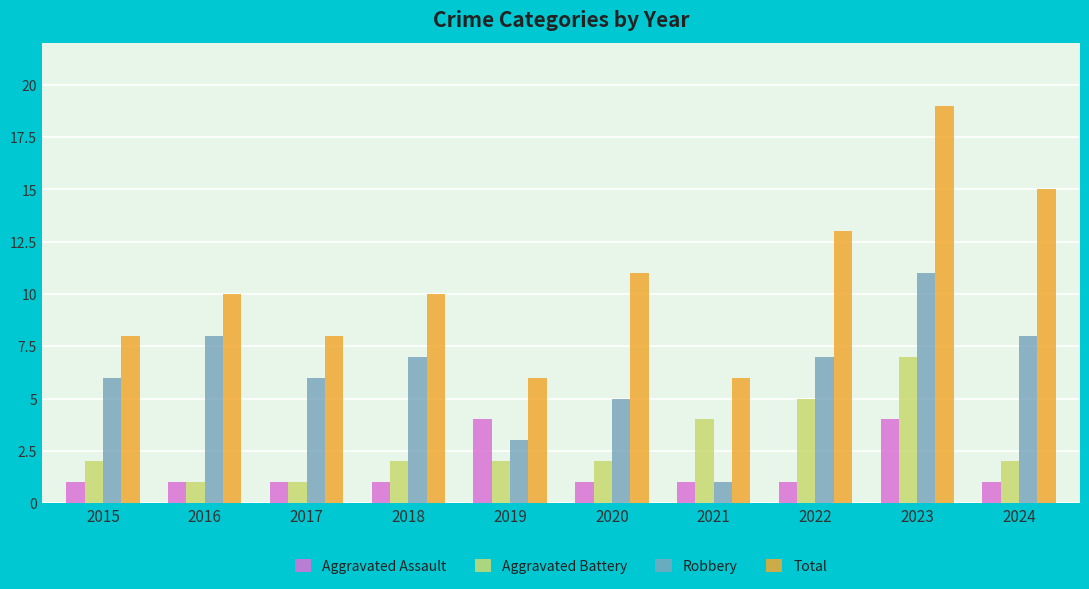

Which series changed the most between 2015 and 2022?

Total